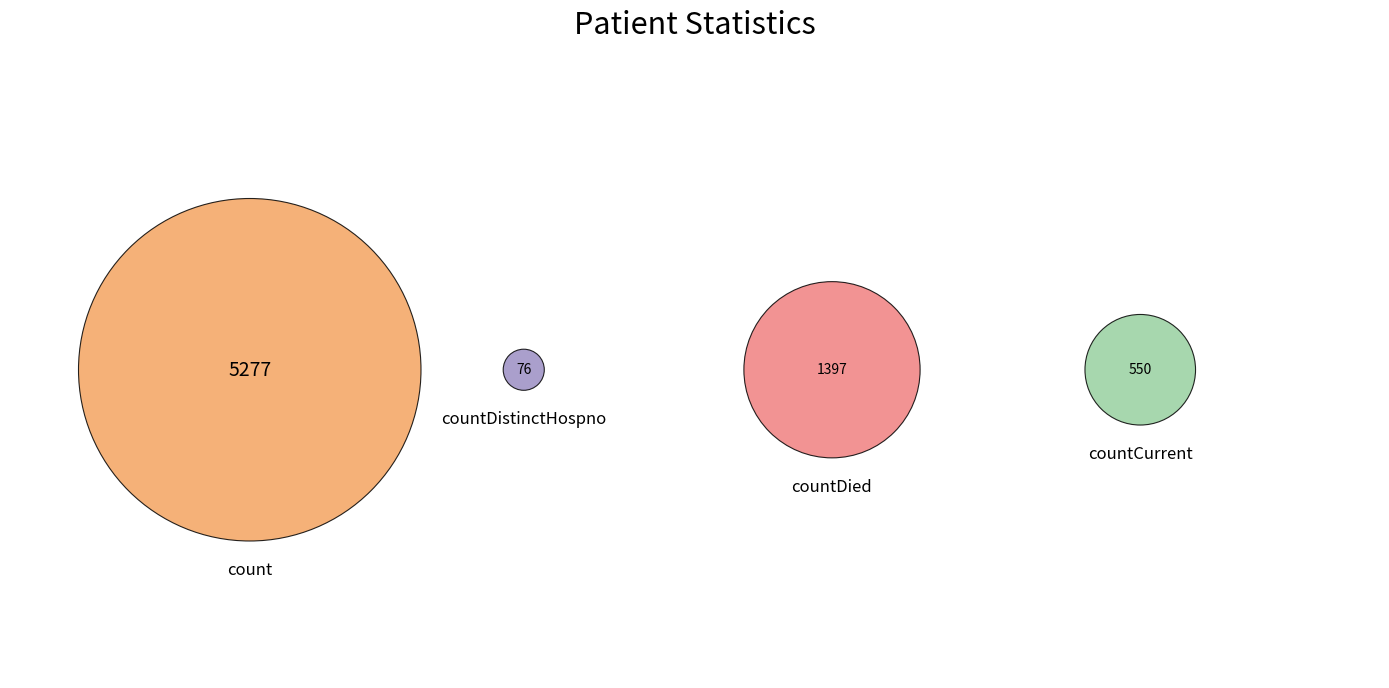

Which slice is the smallest?

countDistinctHospno